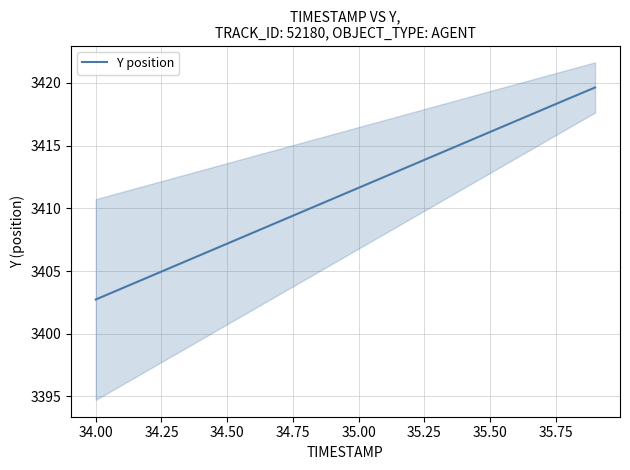

True or false: Y position has a value of 2266.4 at 35.00.

False